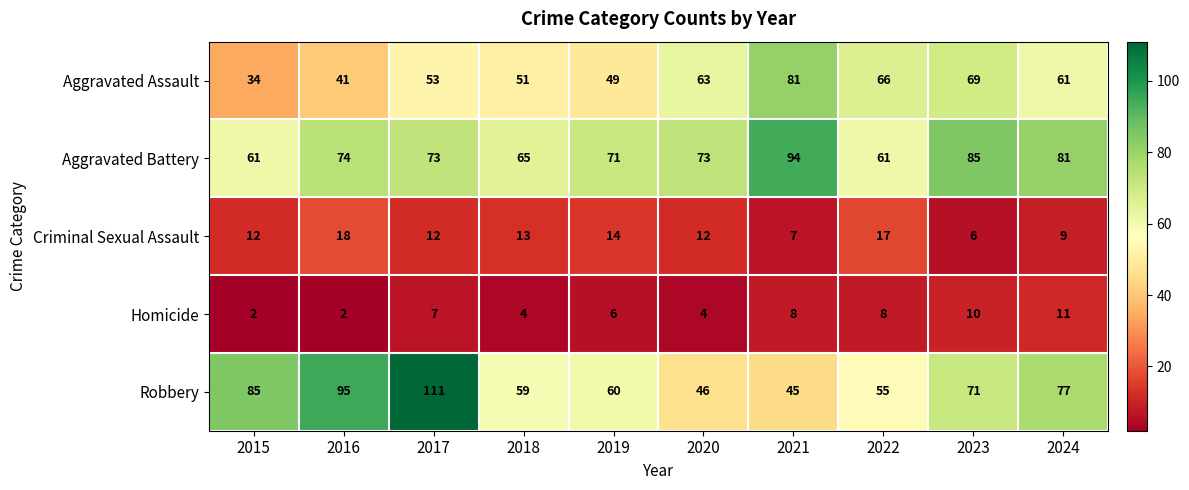

True or false: Robbery has a value of 71 at 2023.

True